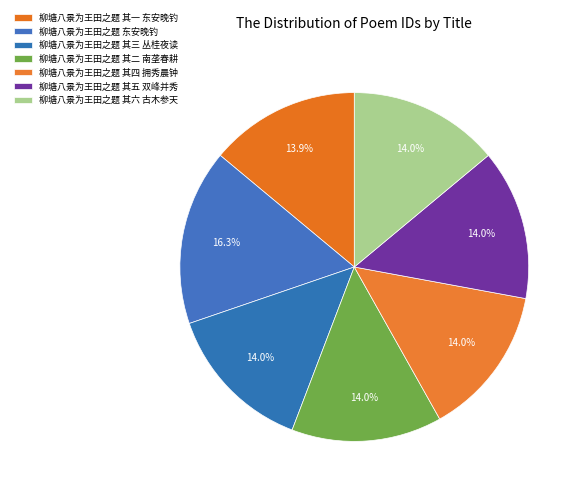

How many slices are in this pie chart?

7